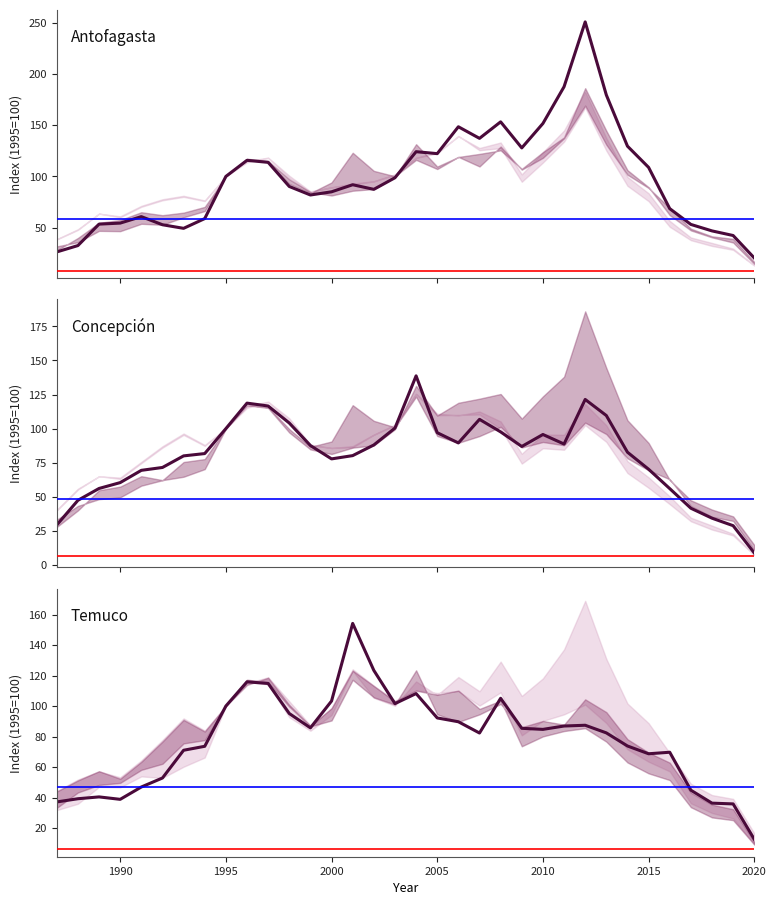

How many lines are shown in the chart?

3